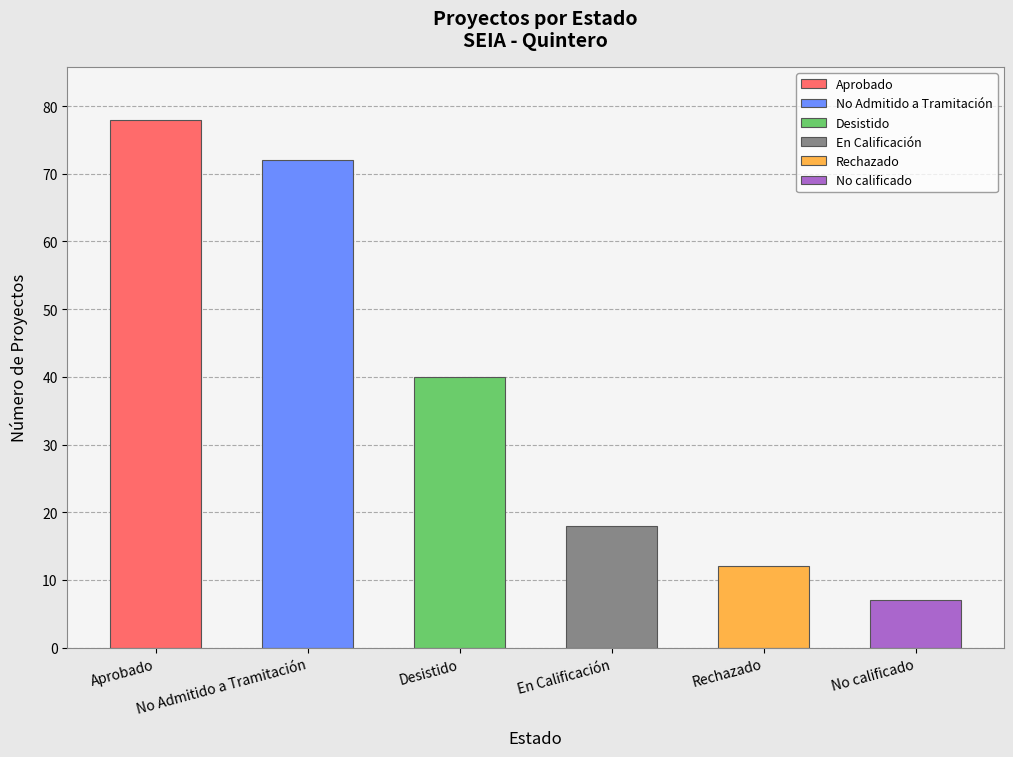

Approximately how many times larger is the value at Rechazado compared to Desistido?

0.3